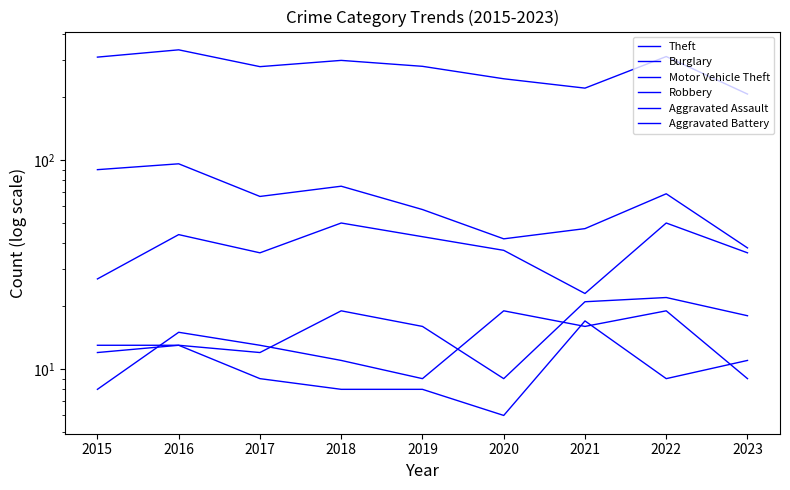

What is the difference between the maximum and second lowest values in the Aggravated Battery series?

9